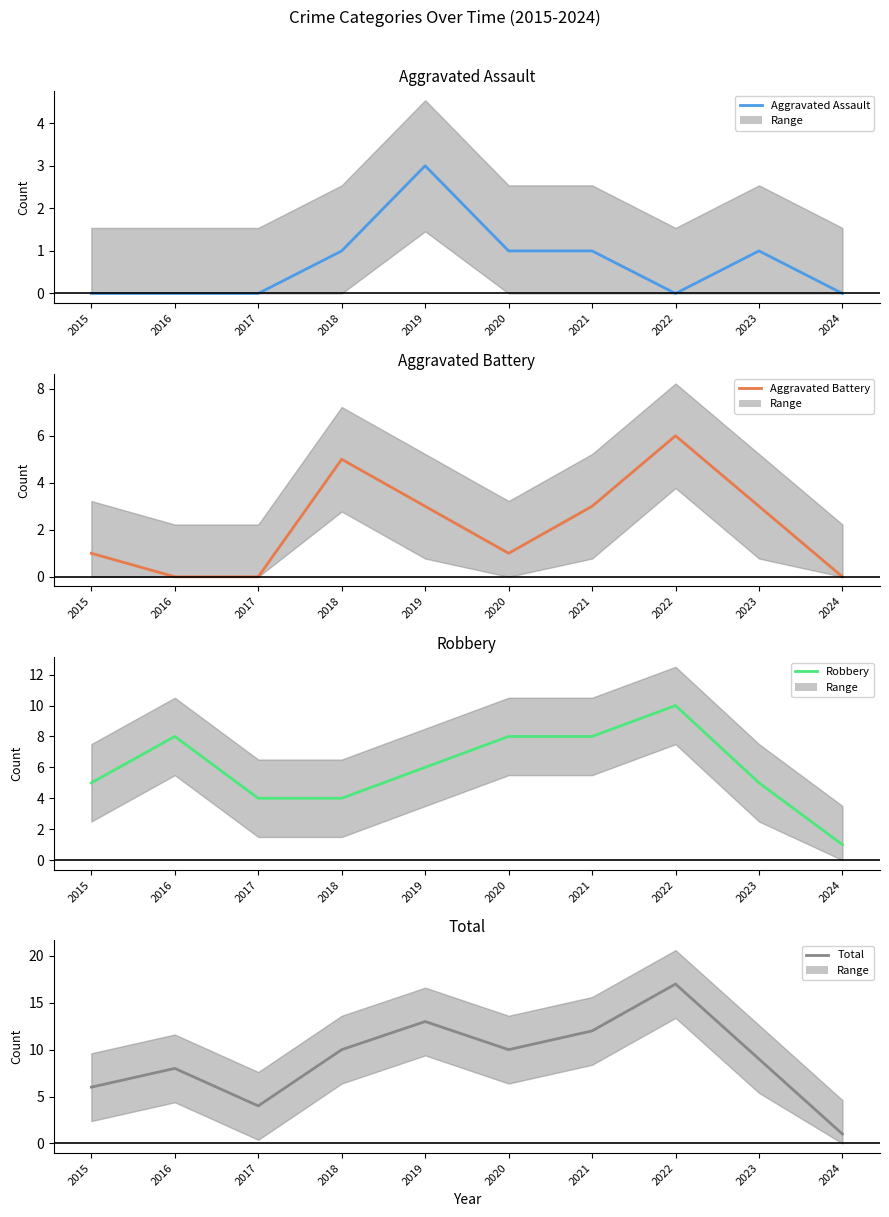

What is the maximum value for Aggravated Battery?

6